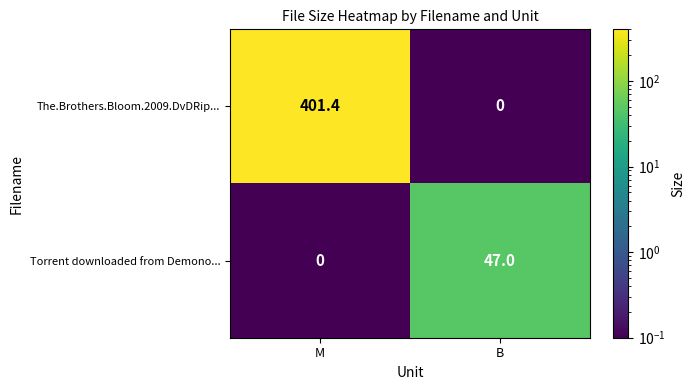

What is the total value across all series at M?

401.4